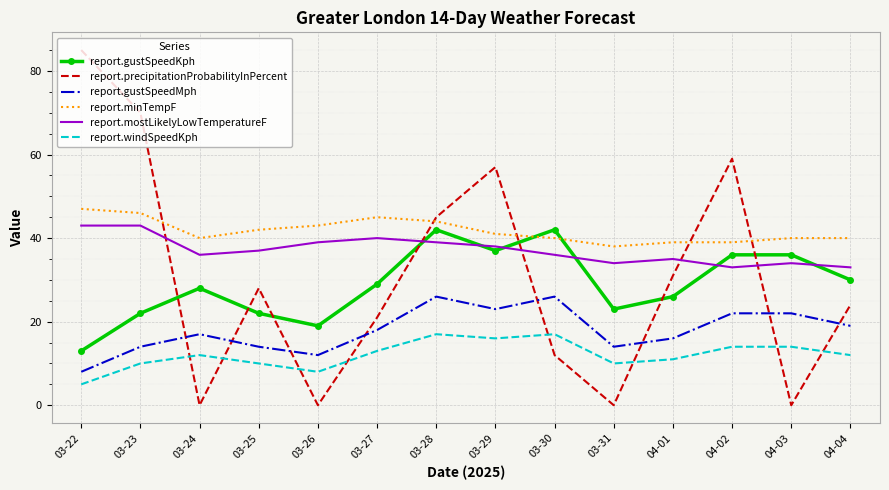

The report.minTempF series shows 15 at 03-31. True or false?

False